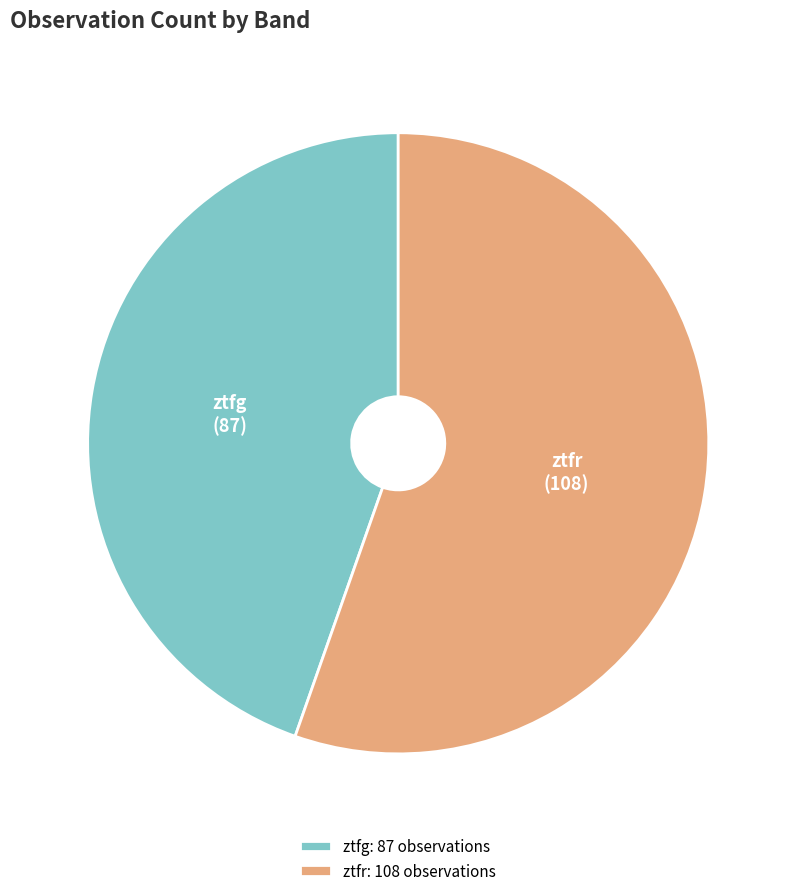

What is the ratio of the value at ztfg to the value at ztfr?

0.8